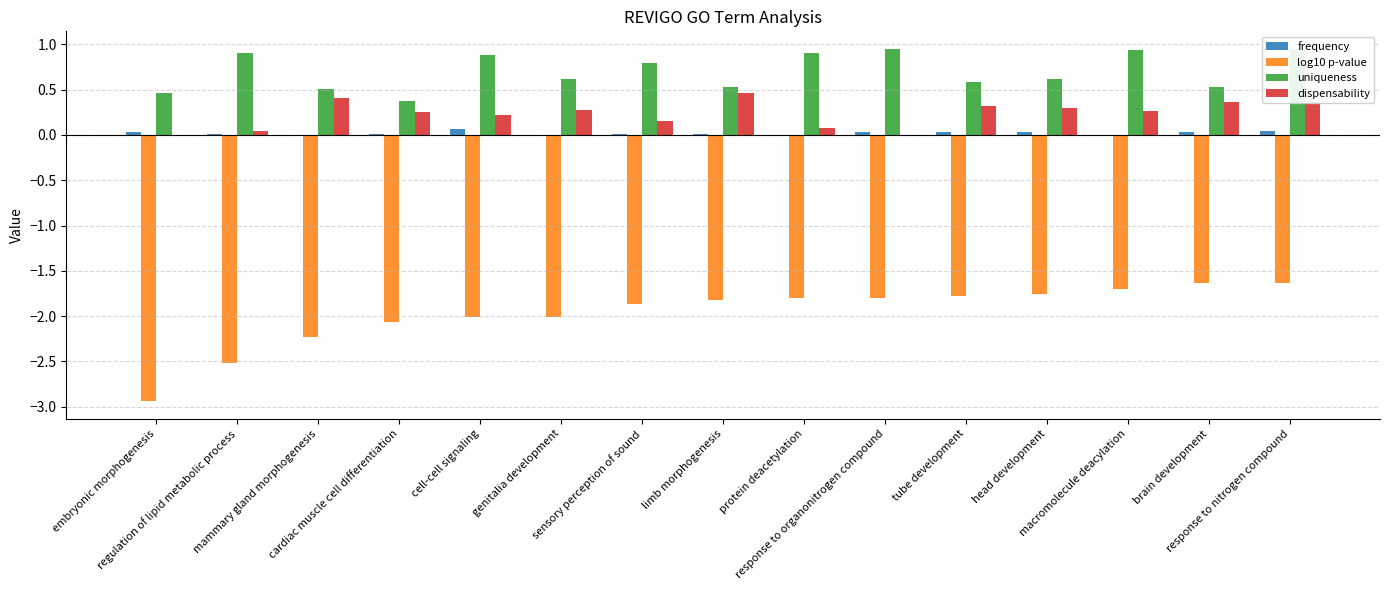

What is the value of the dispensability bar at the 4th from the left?

0.2